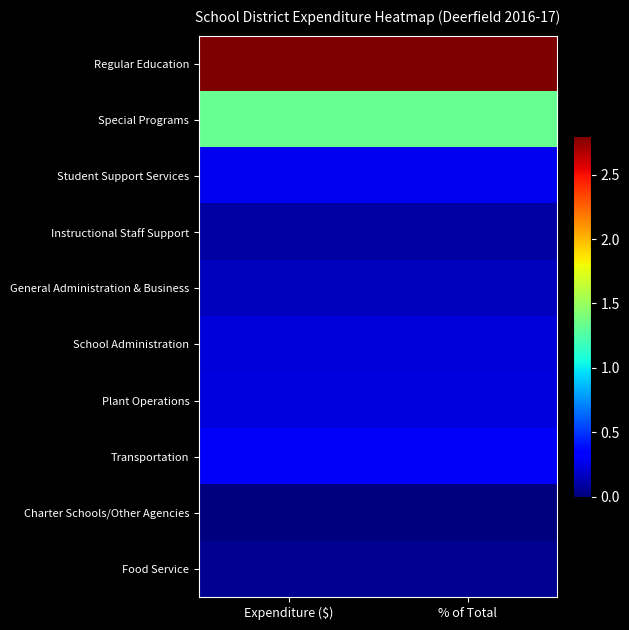

Rank the series by their maximum value, from lowest to highest.

Charter Schools/Other Agencies, Food Service, Instructional Staff Support, General Administration & Business, School Administration, Plant Operations, Student Support Services, Transportation, Special Programs, Regular Education